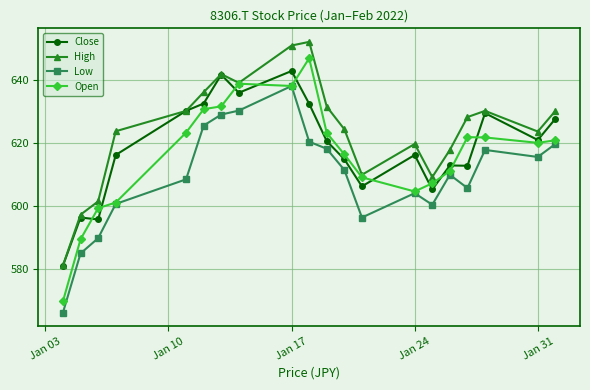

Which series has the largest total across all categories?

High